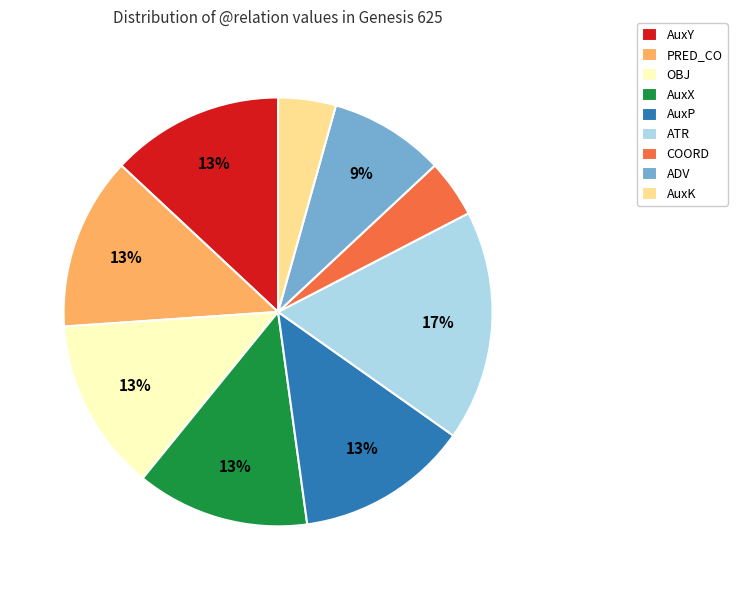

The COORD slice represents 4% of the pie. True or false?

True